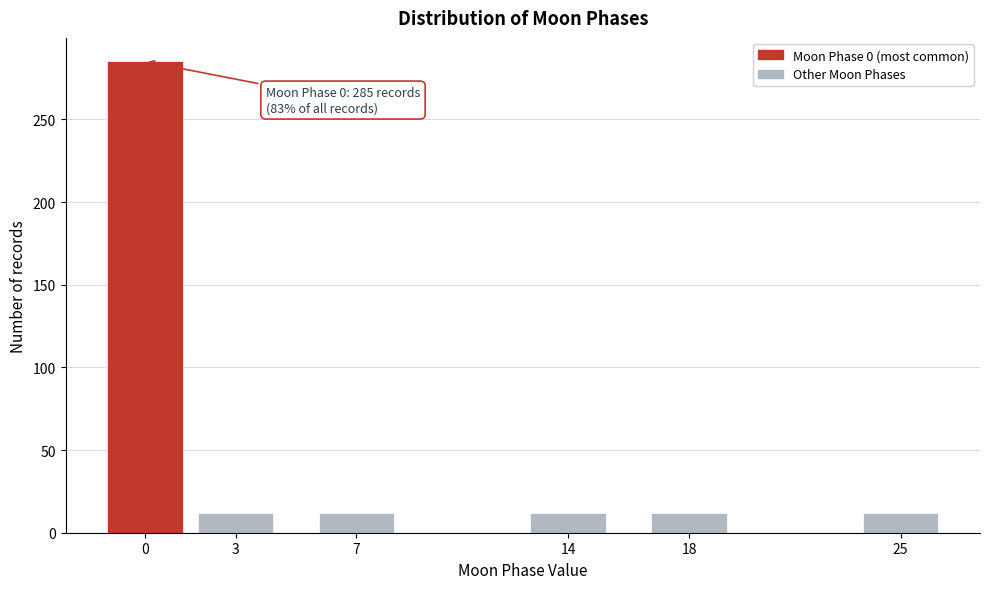

Reading right to left, list all the values displayed in this chart.

25=12	18=12	14=12	7=12	3=12	0=285